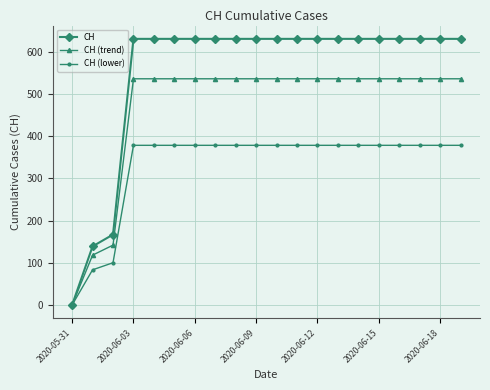

Count the number of categories in the chart.

20